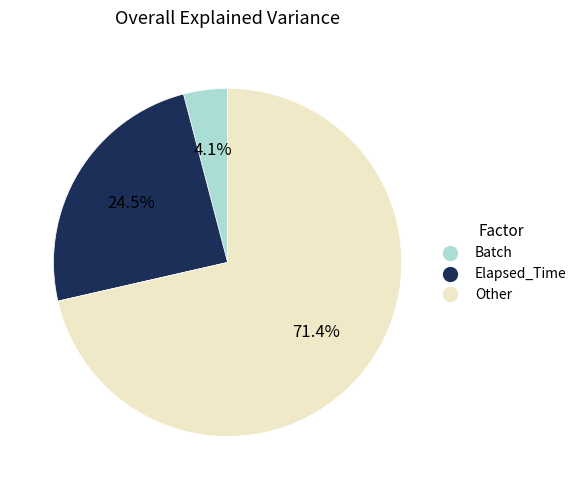

To the nearest percent, what is the average slice percentage?

33%